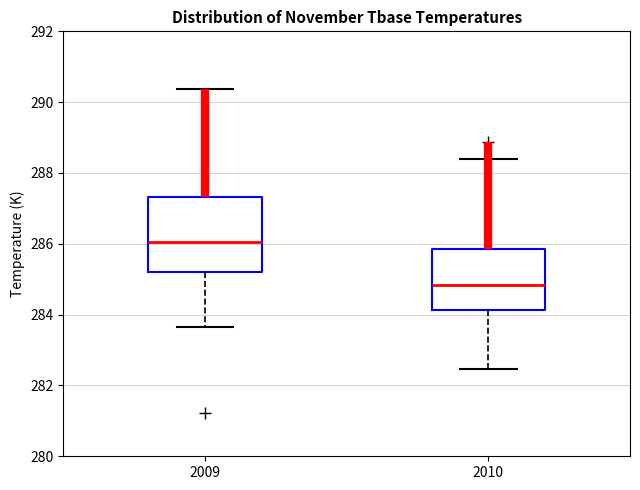

Which box is the tallest, from its lower edge to its upper edge?

2009